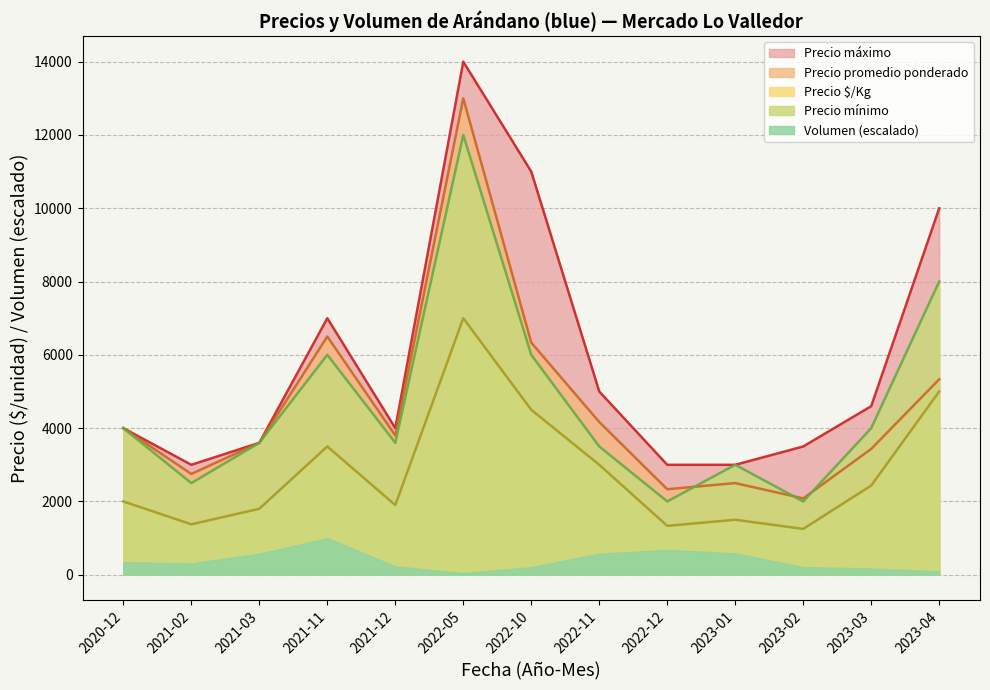

What is the total value across all series at 2021-11?

24000.0